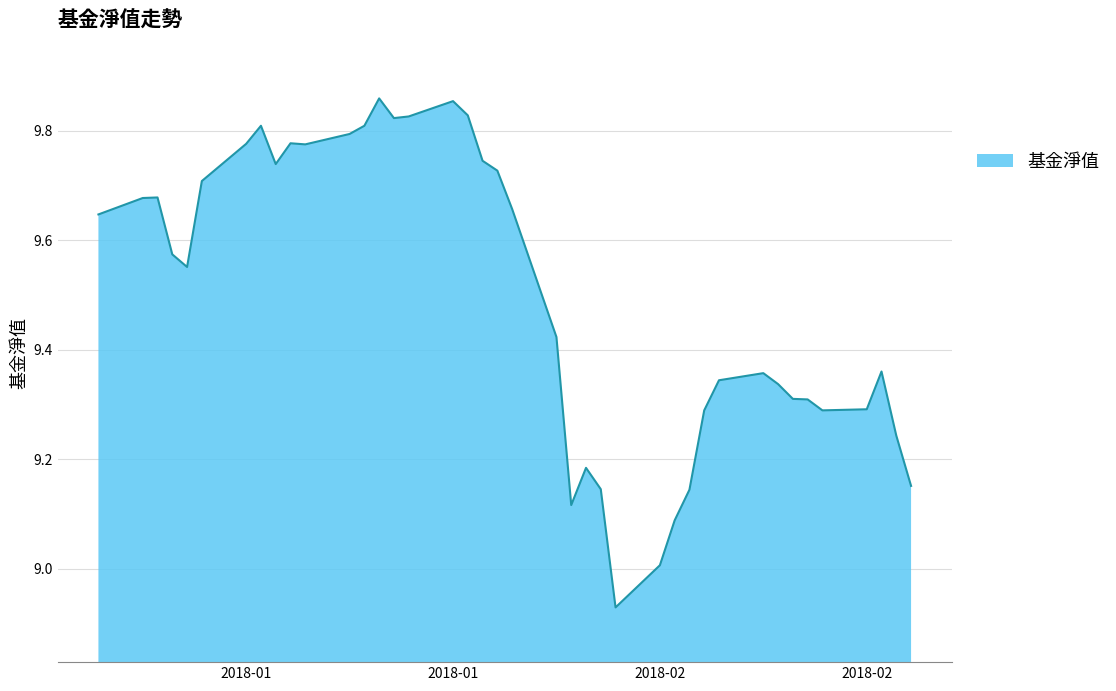

How many interior local peaks (higher than both neighbors) does the data have?

8